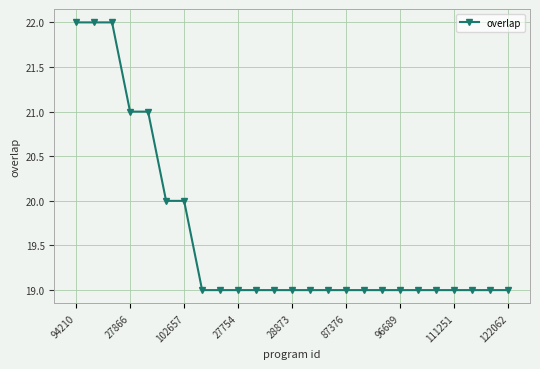

What is the value of the 2nd point from the left?

22